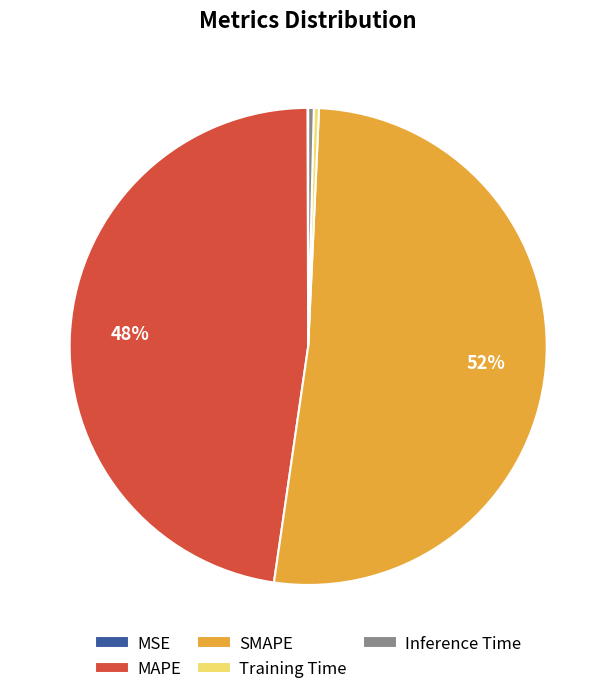

Between MAPE and SMAPE, which is larger?

SMAPE